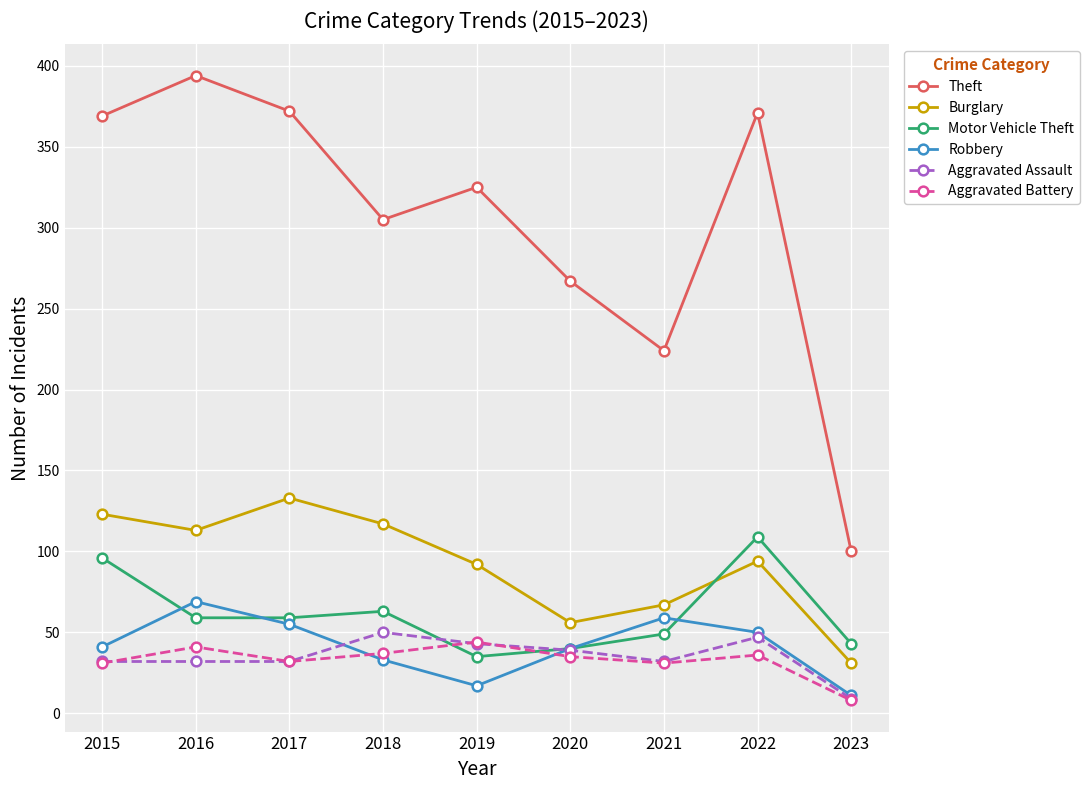

True or false: Theft has a value of 244 at 2016.

False